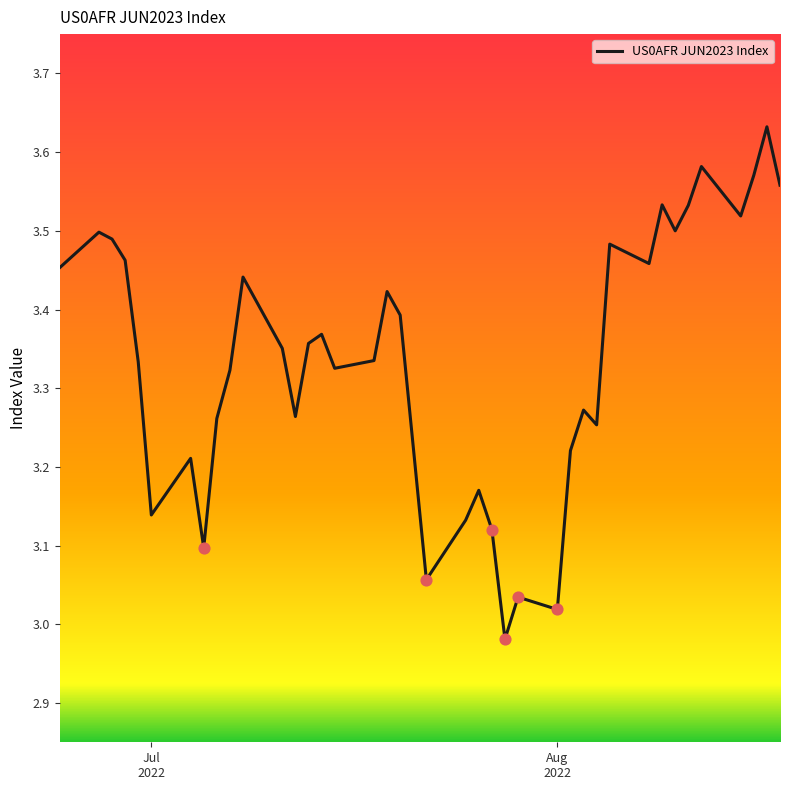

What is the difference between the maximum and minimum values?

0.7